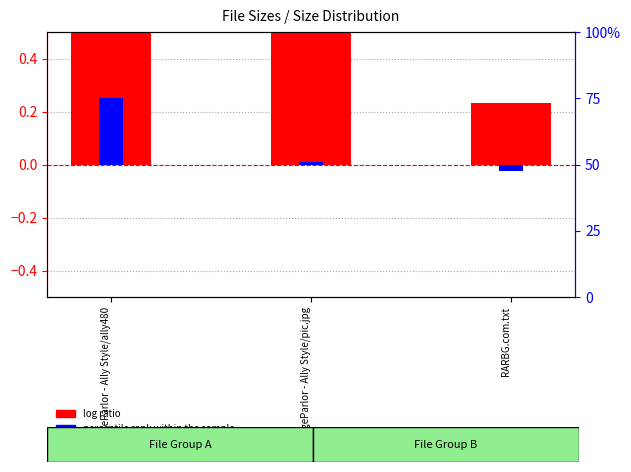

Which series changed the most between MassageParlor - Ally Style/ally480 and RARBG.com.txt?

log ratio